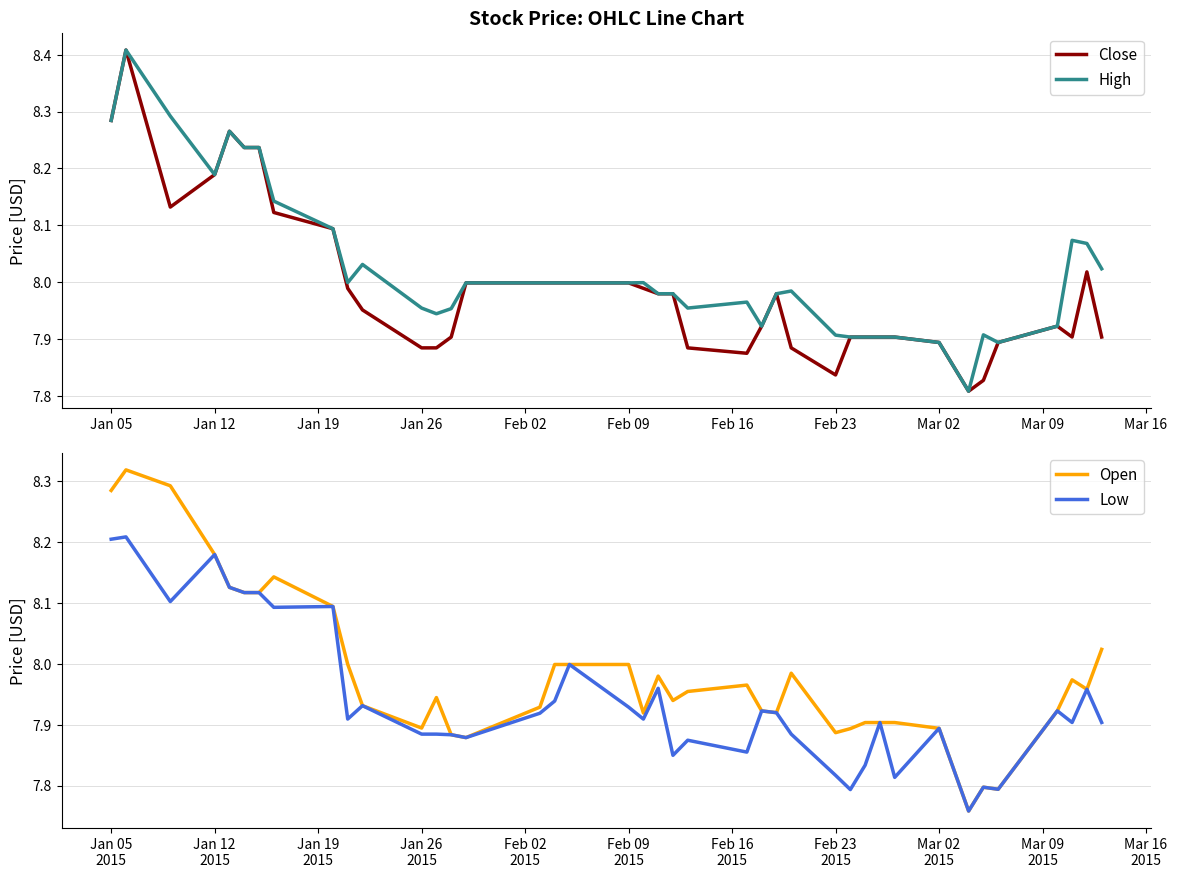

How many lines are shown in the chart?

4